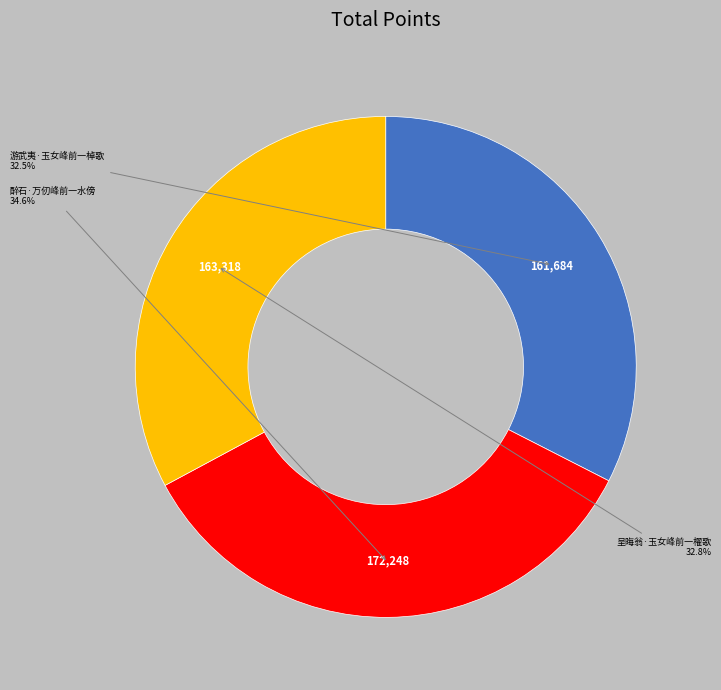

Does any single category account for the majority?

No